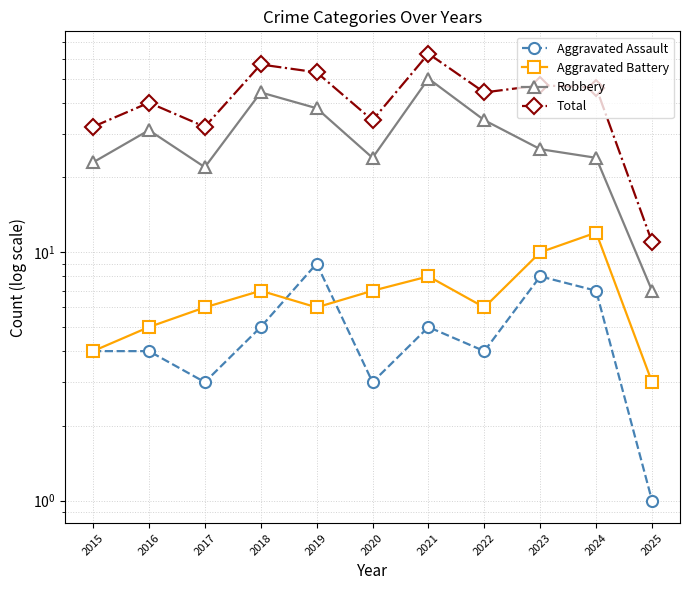

What is the value of the Total point at the 2nd from the left?

40